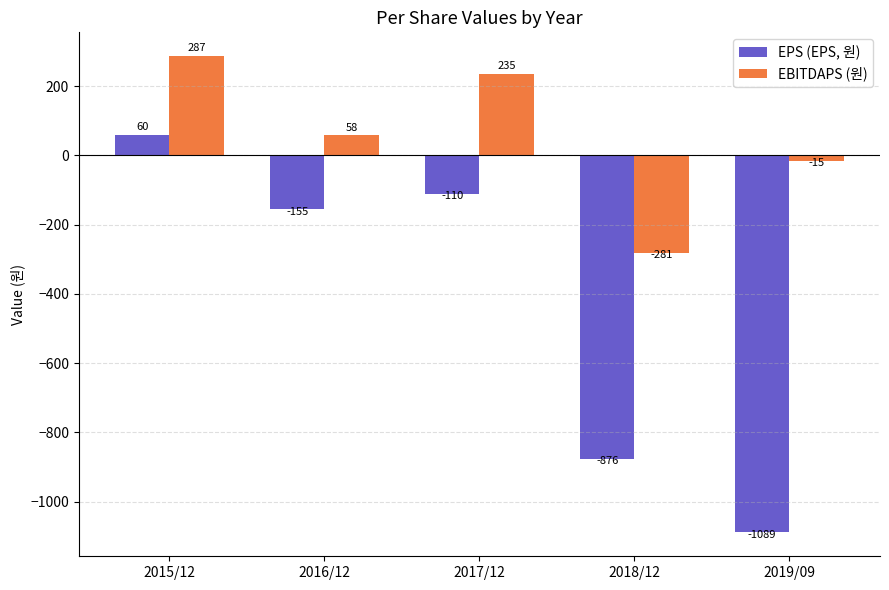

What is the greatest value displayed?

287